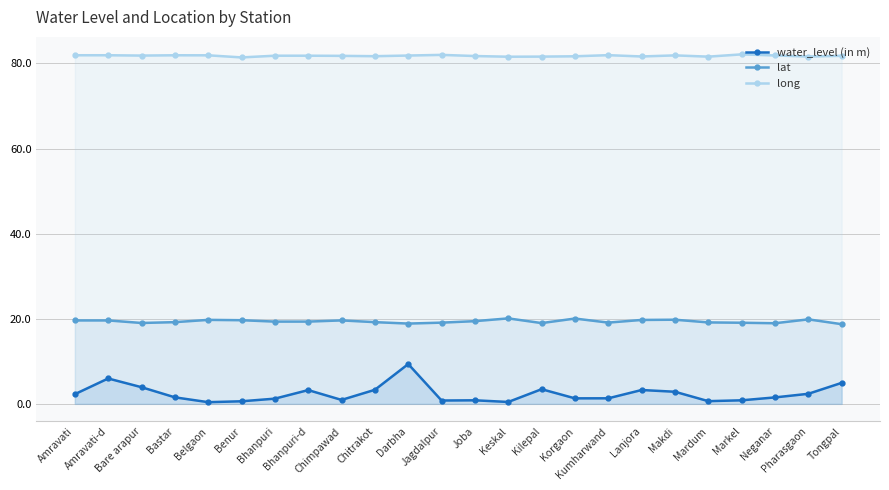

How many interior local valleys does the long series have?

7